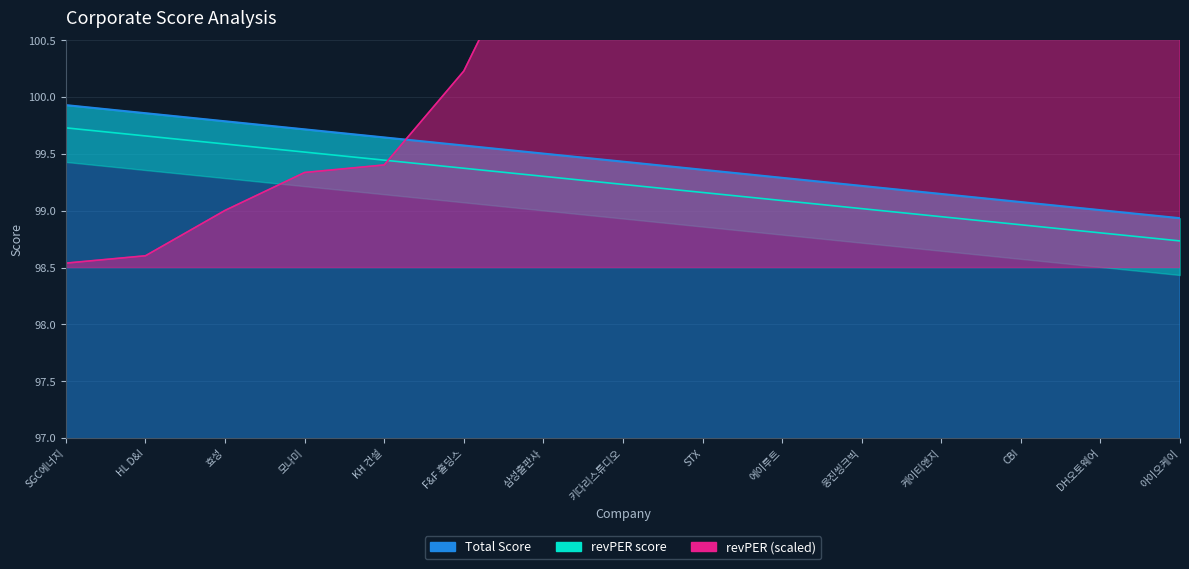

Which label corresponds to the largest value in the chart?

아이오케이